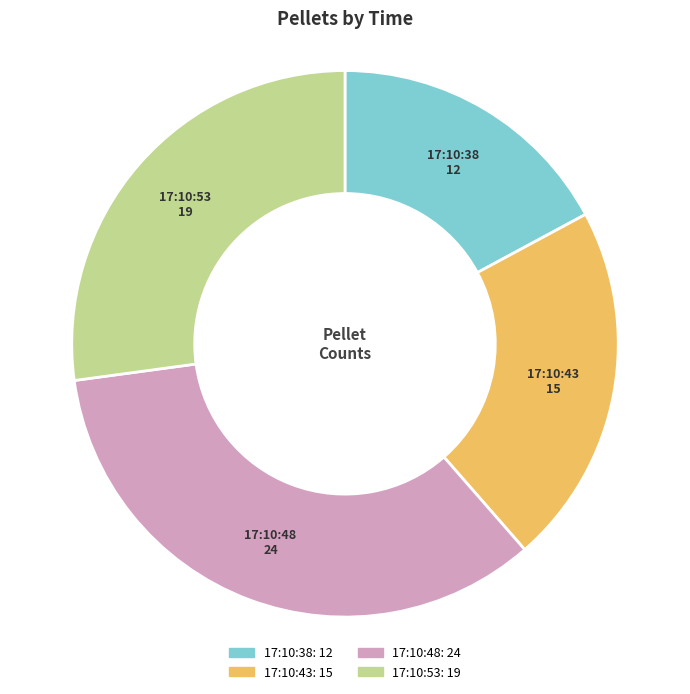

Rank the categories by value from highest to lowest.

17:10:48, 17:10:53, 17:10:43, 17:10:38